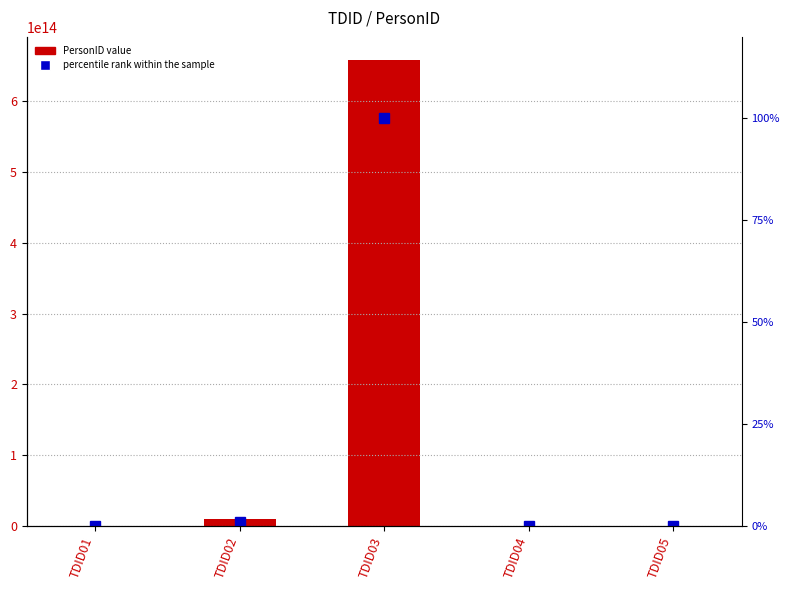

What is the value of the PersonID value bar at the 2nd from the left?

9578958645780